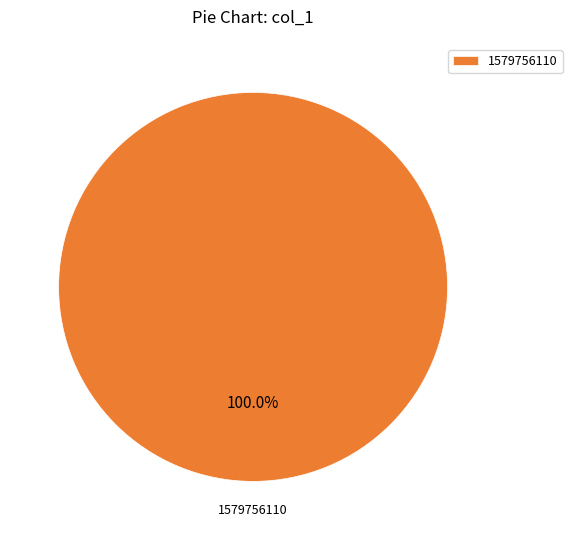

Rank the categories by value from lowest to highest.

1579756110